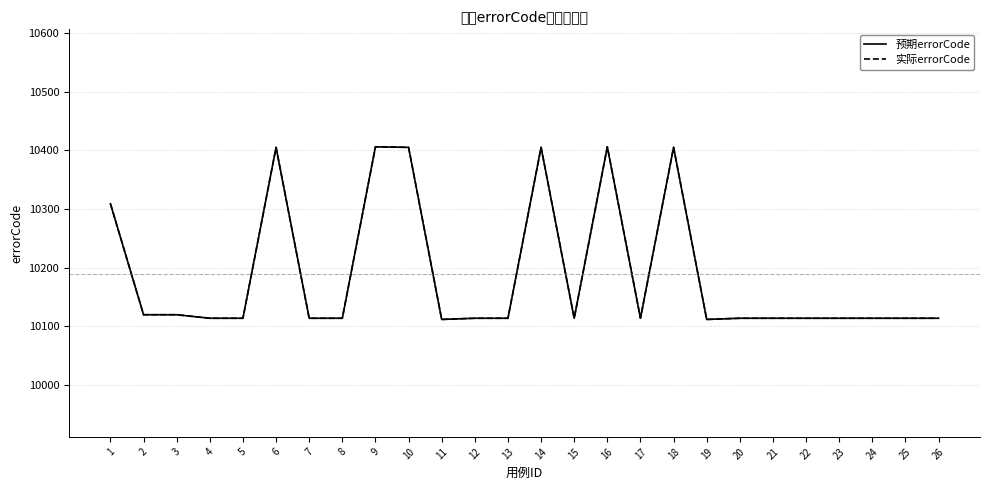

The value of 实际errorCode at 12 is 10114. True or false?

True